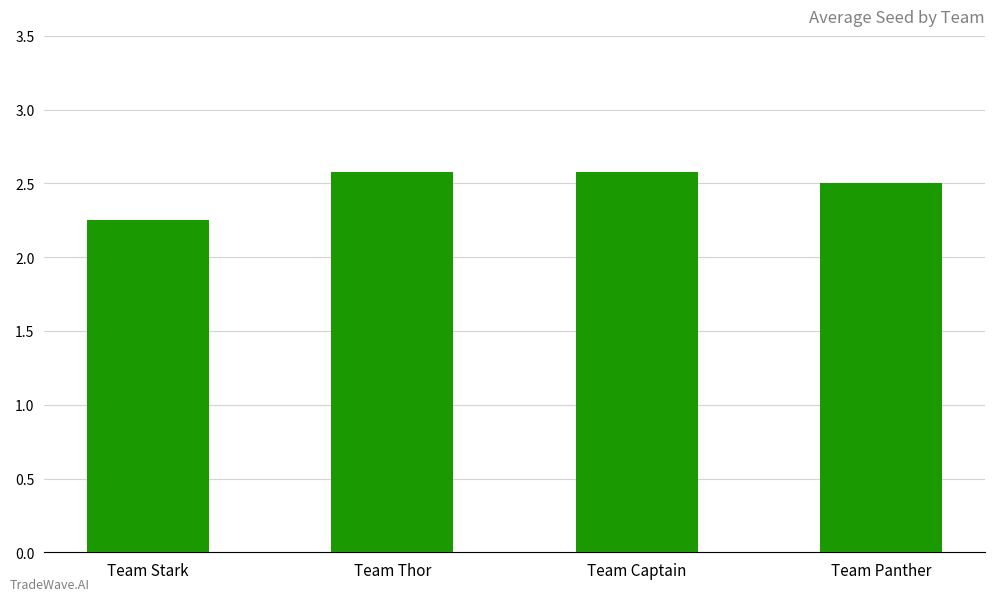

What is the sum of all values?

9.9